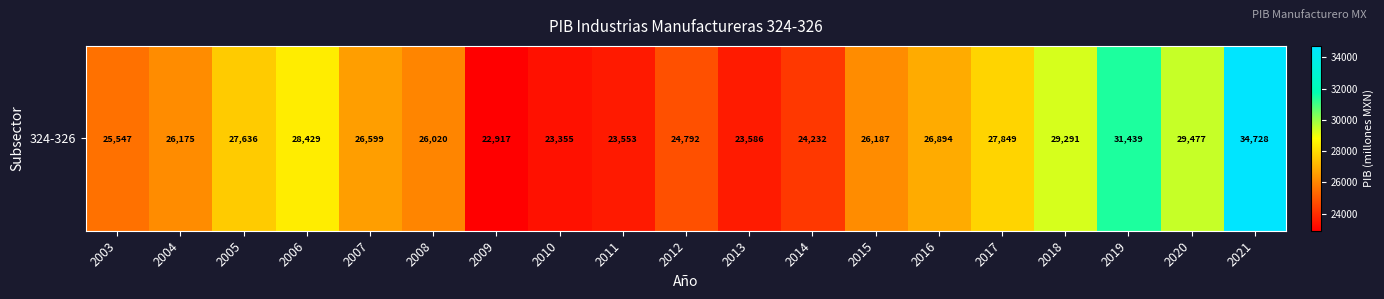

What value does the data have at 2012?

24791.6